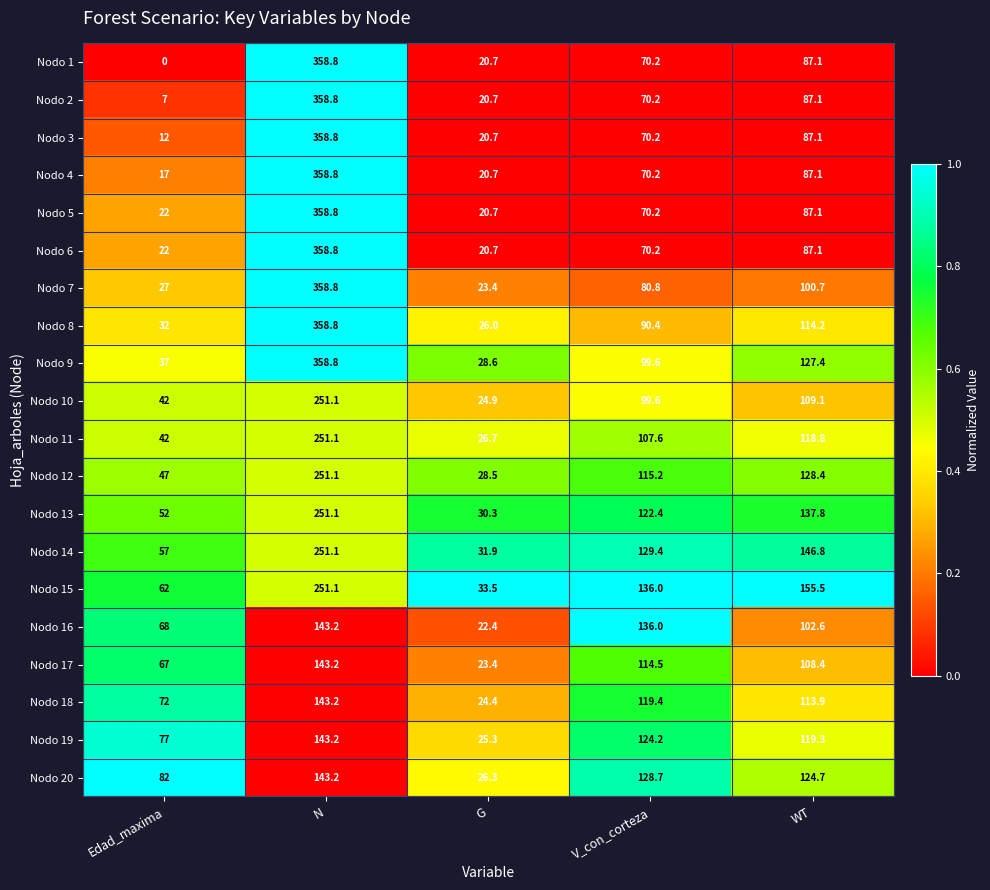

Between Edad_maxima and V_con_corteza, which series saw the biggest shift?

Nodo 15